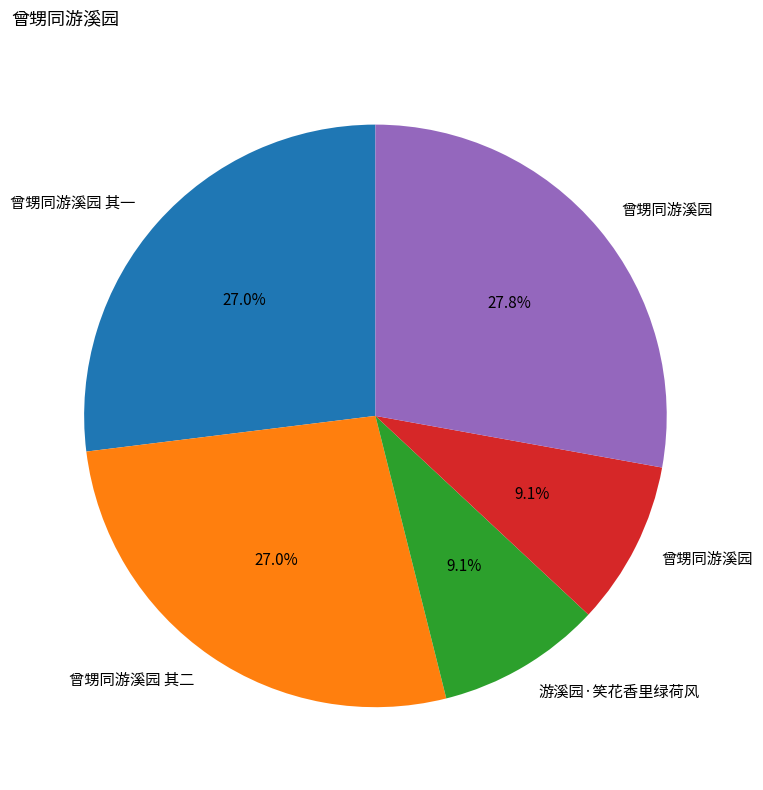

How many segments does this pie chart have?

5